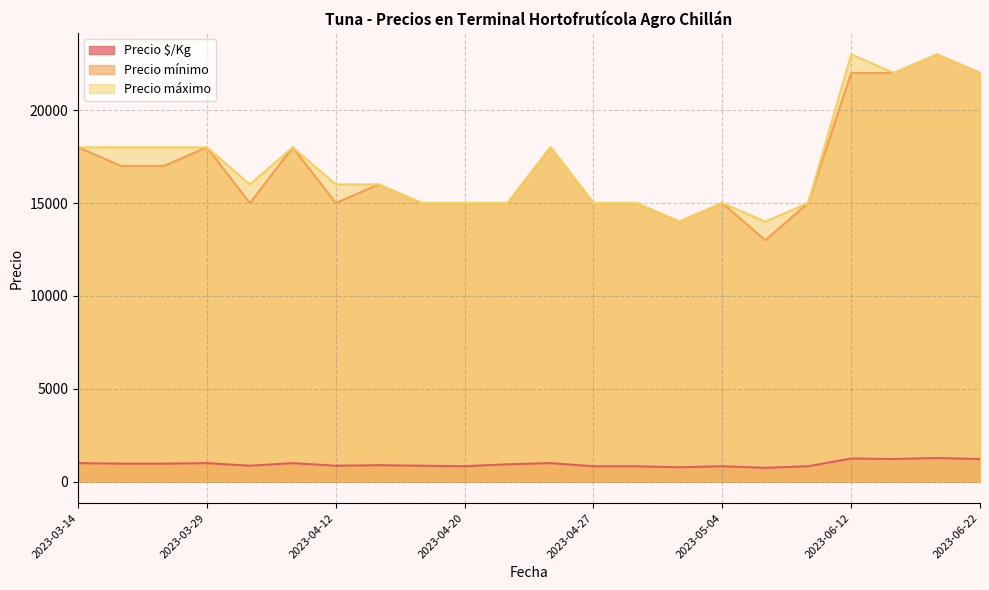

What is the sum of the Precio $/Kg values at 2023-03-14 and 2023-05-03?

1778